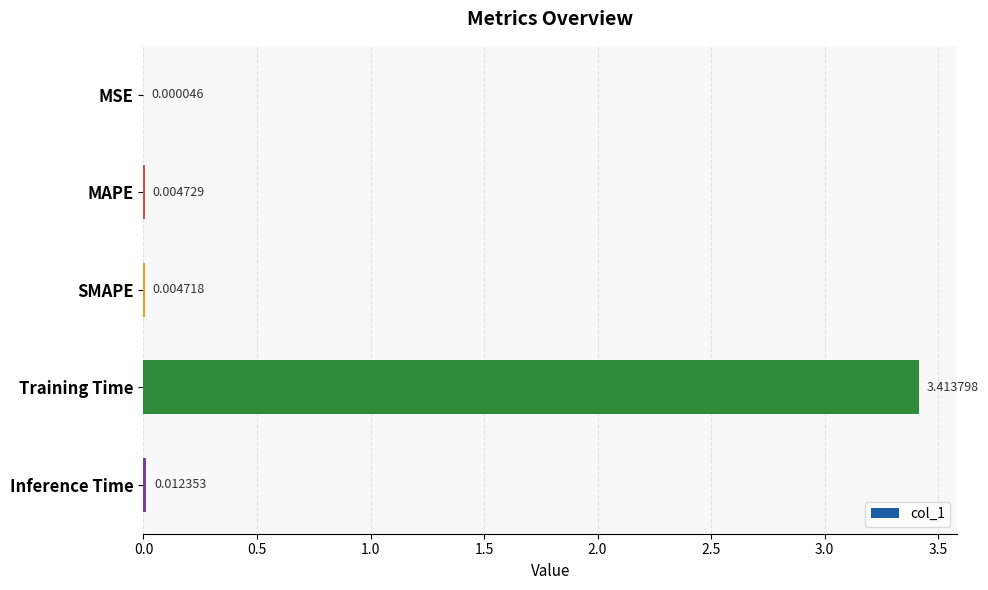

What is the change in value from SMAPE to Training Time?

+3.4